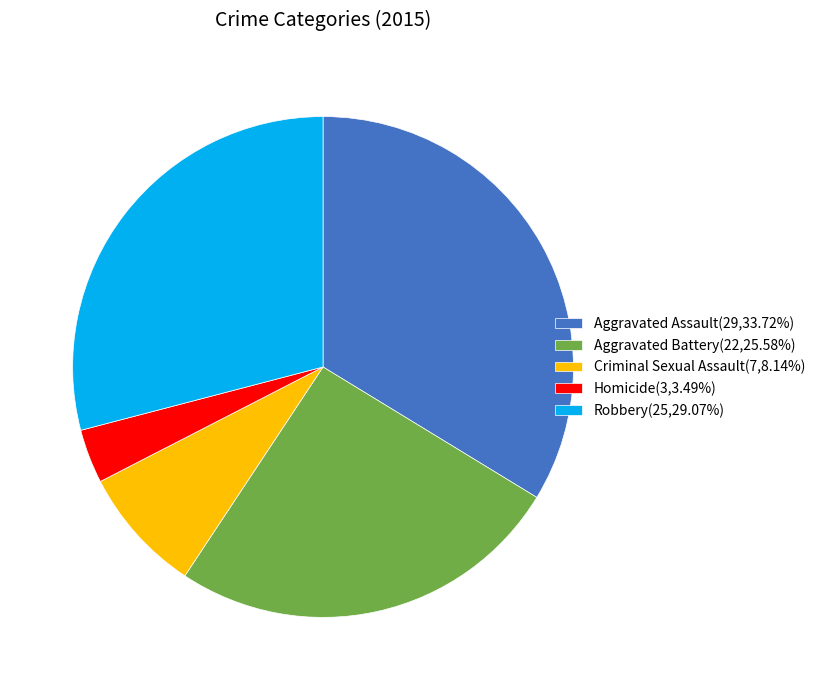

The Criminal Sexual Assault slice represents 8% of the pie. True or false?

True